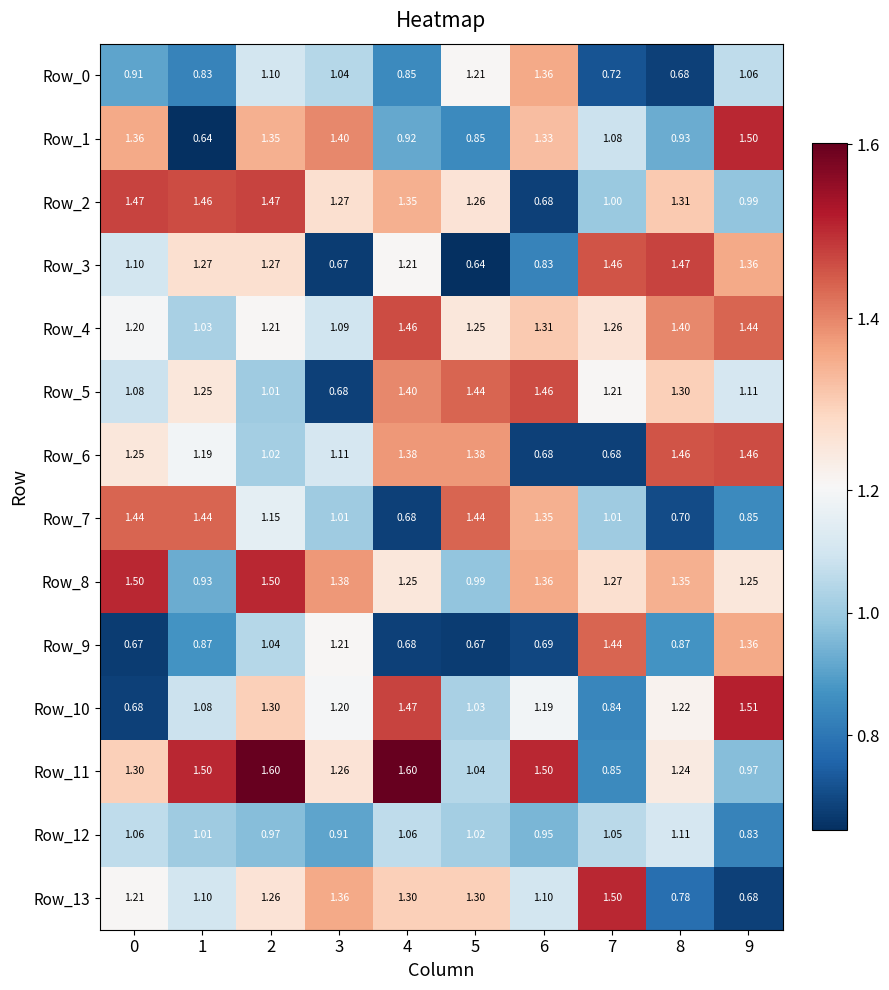

How many series are shown in this chart?

14